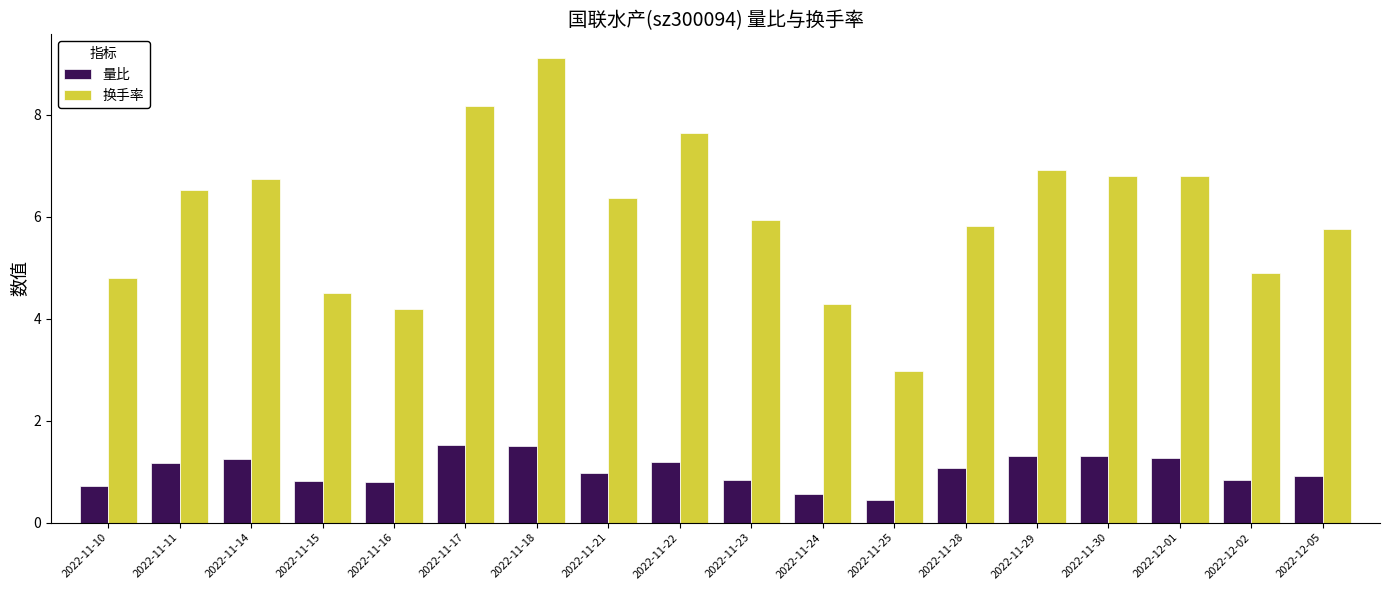

True or false: 量比 has a value of 0.9 at 2022-11-24.

False